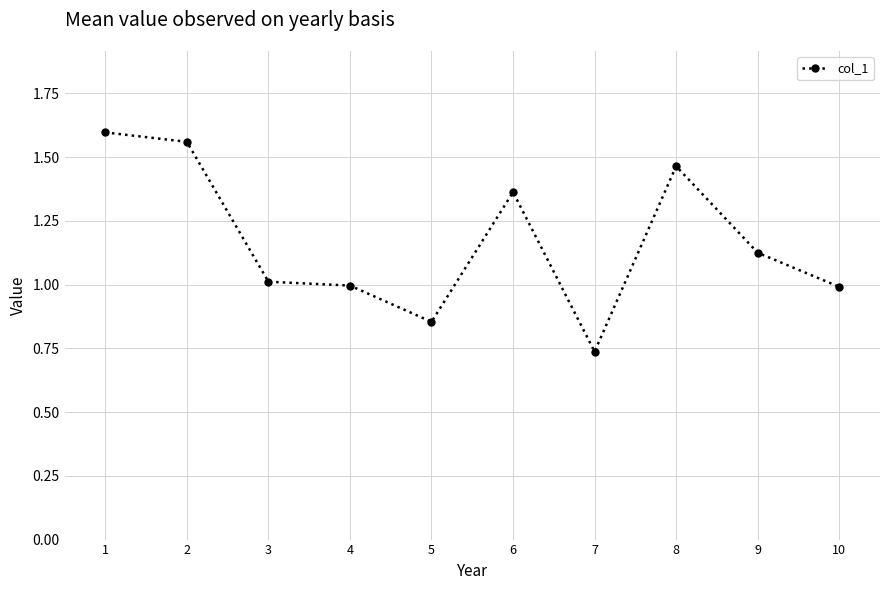

What is the average value?

1.2